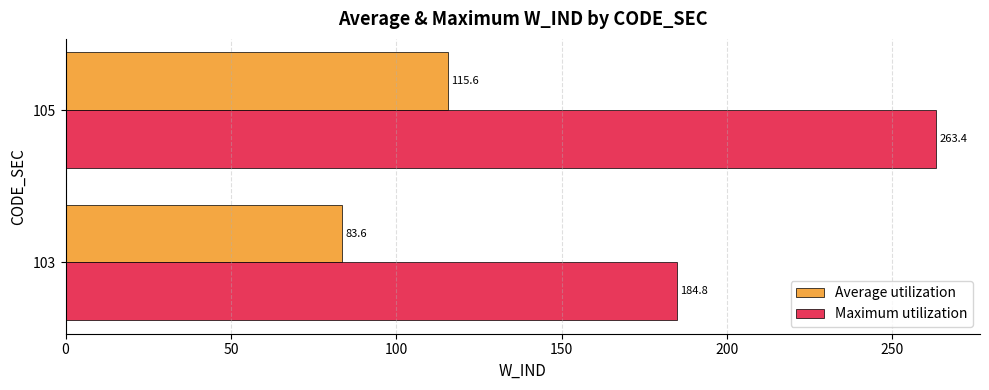

What is the sum of all Average utilization values?

199.2